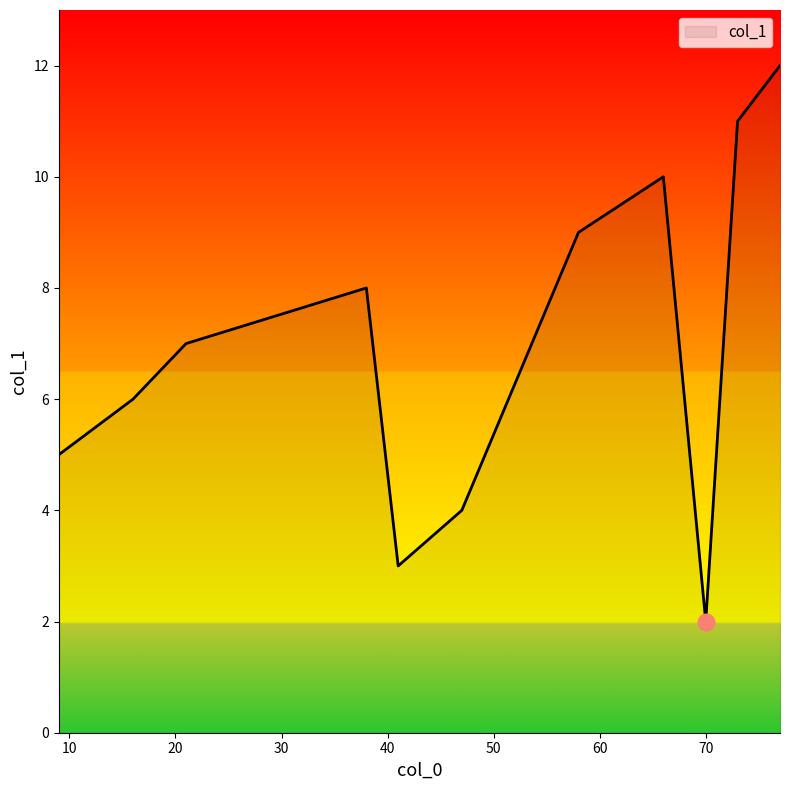

What is the greatest value displayed?

12